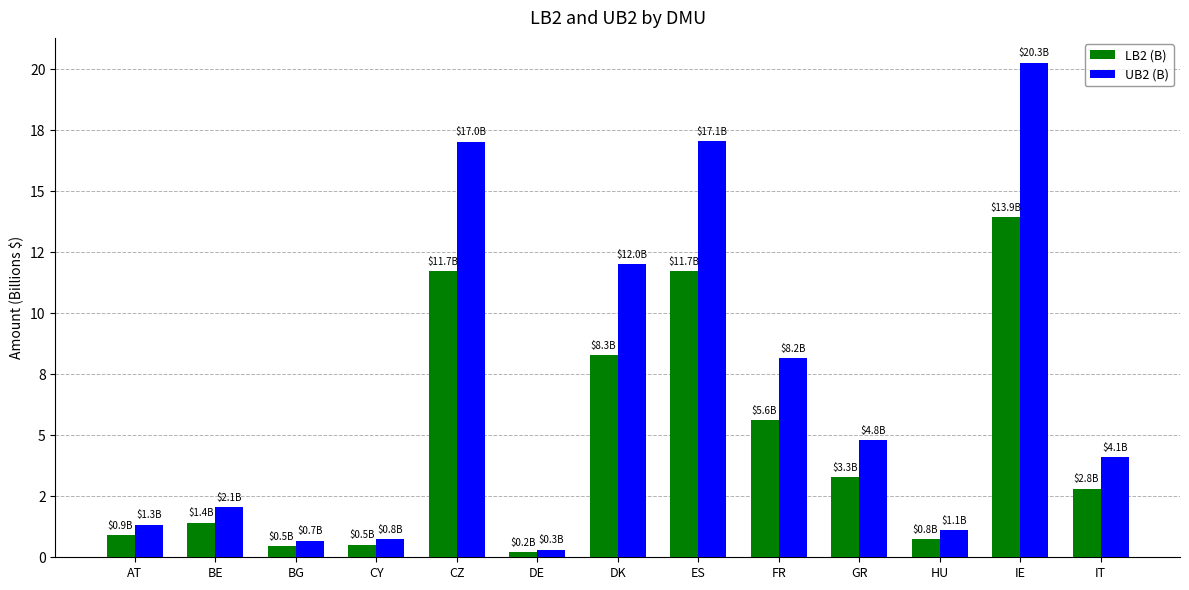

True or false: LB2 (B) has a value of 2.8 at IT.

True